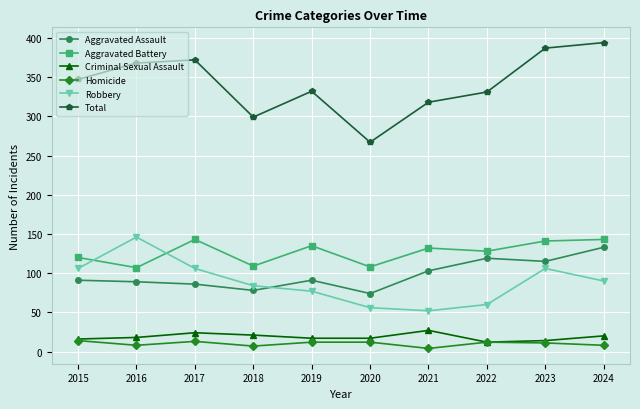

What is the sum of all Criminal Sexual Assault values?

186